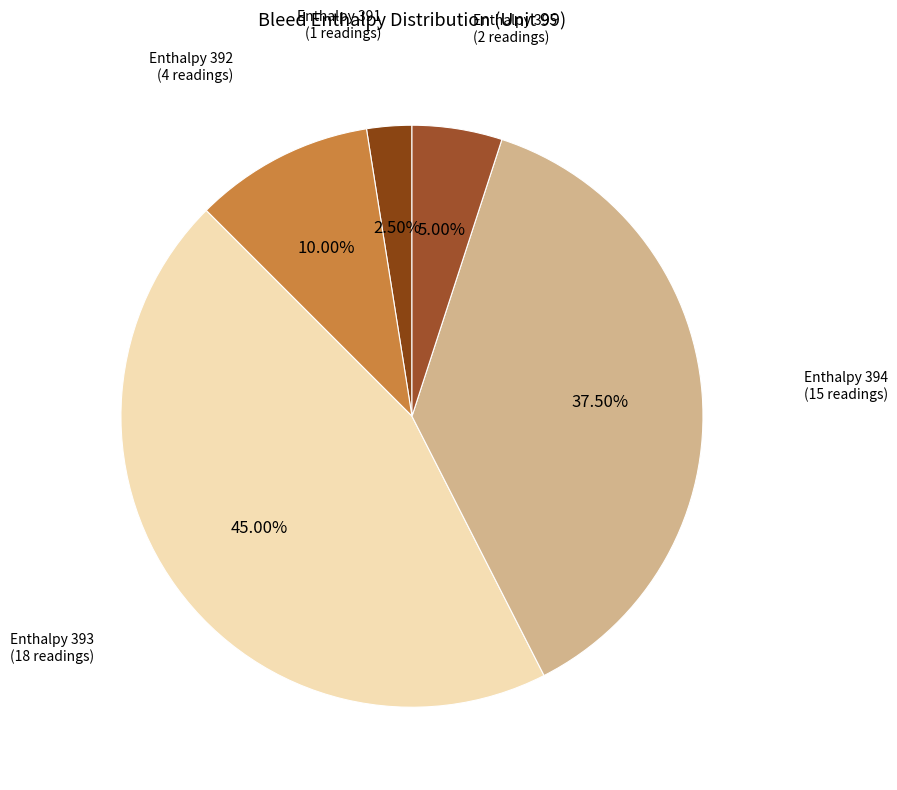

Rank the categories by value from lowest to highest.

391, 395, 392, 394, 393